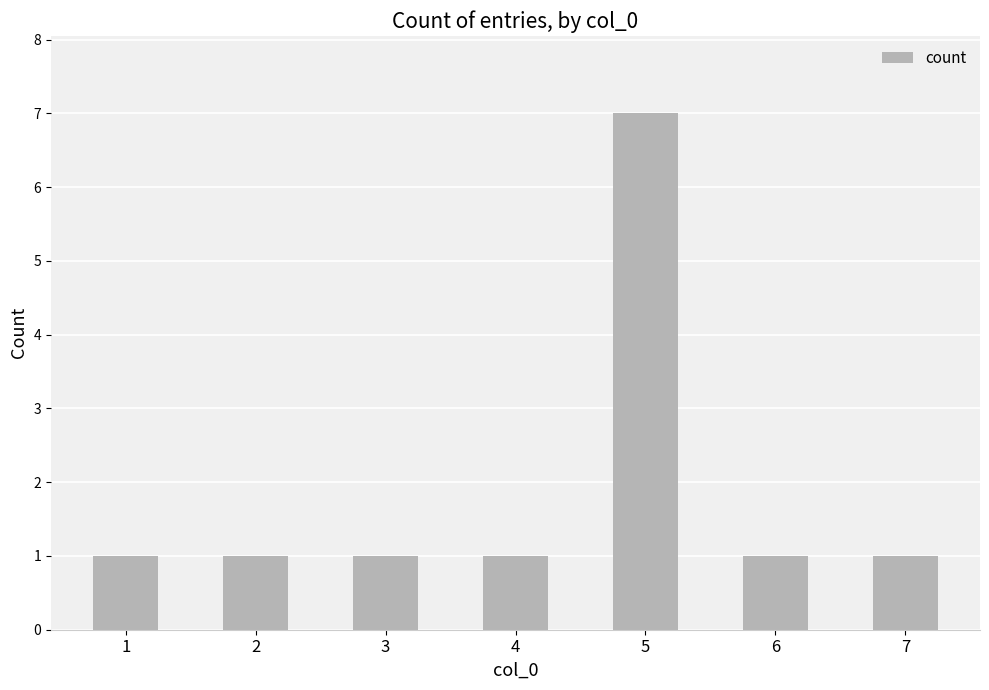

Is it true that the value at 5 is 7?

True